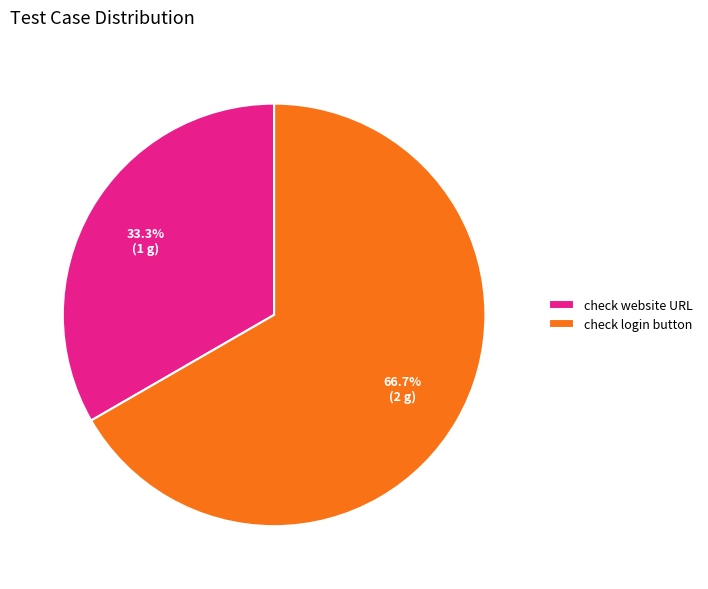

To the nearest percent, what is the combined percentage of check login button and check website URL?

100%